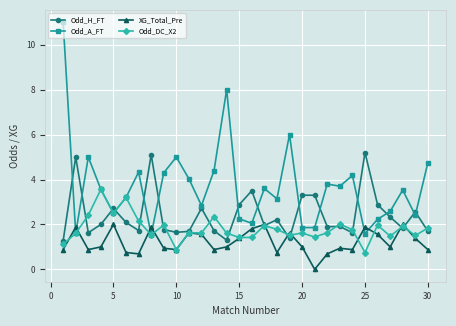

True or false: Odd_H_FT has more than 0 points higher than both neighbors.

True